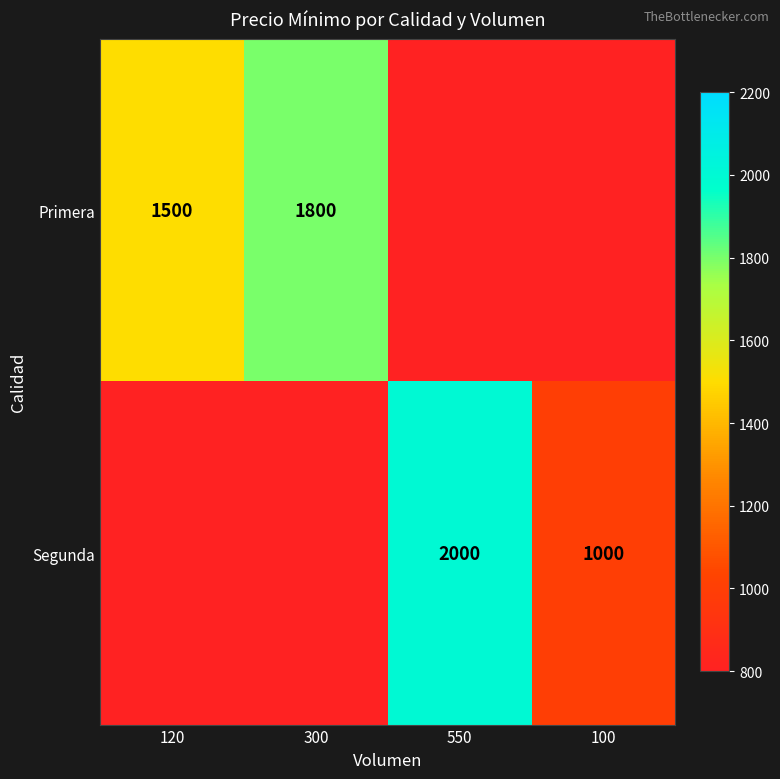

Which category has the lowest value across all series?

550